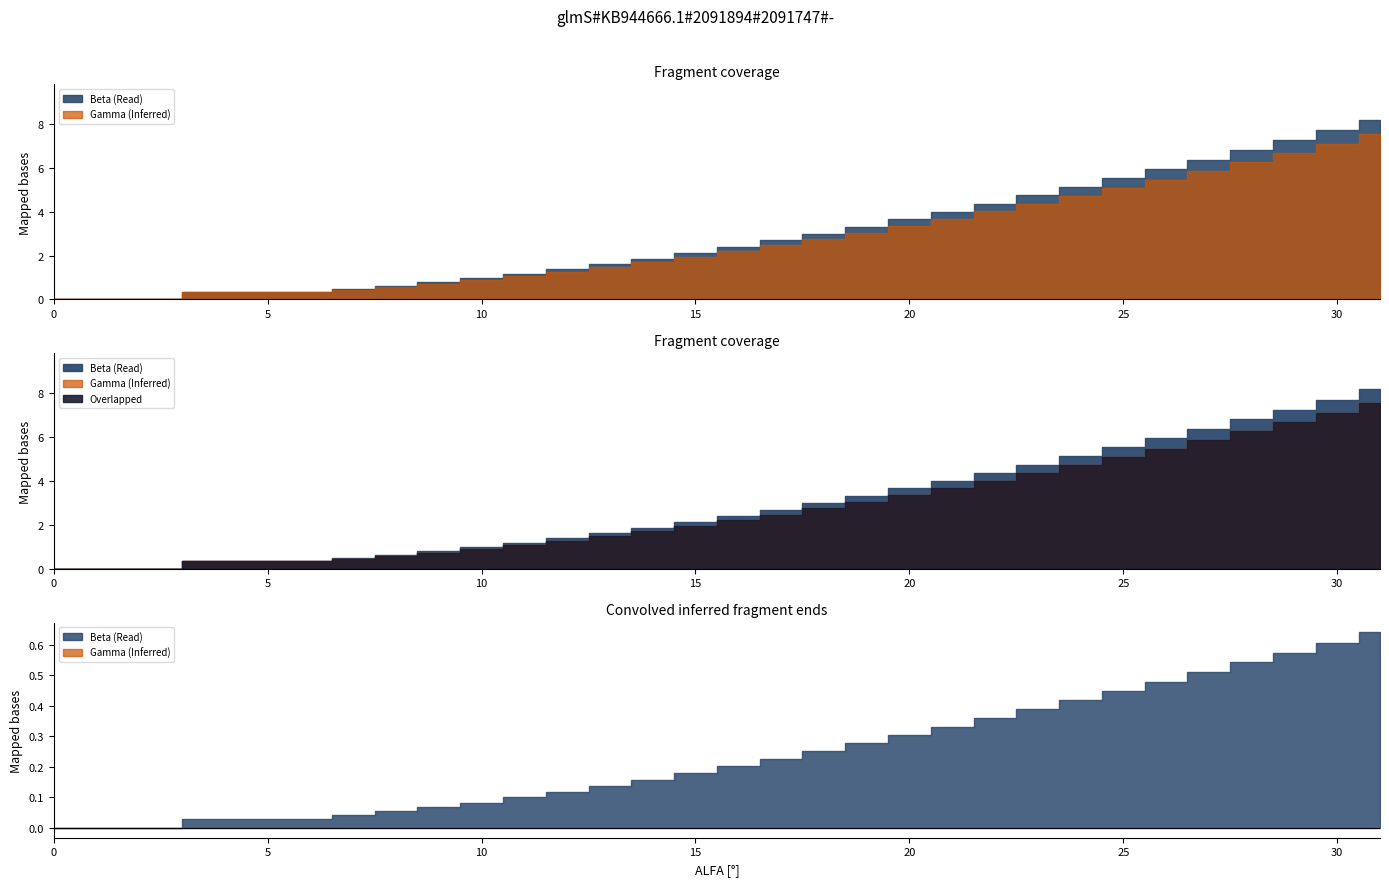

At which category is the sum across all series the highest?

31